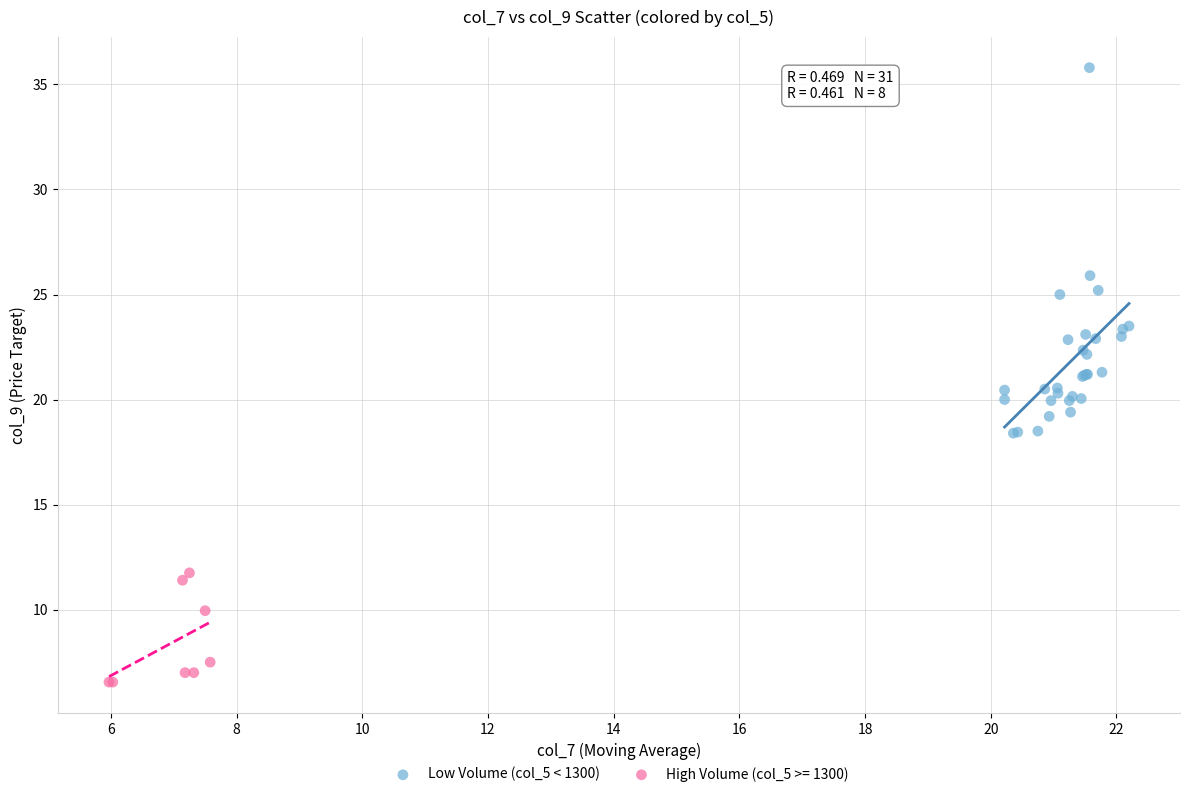

Which series reaches the minimum Y coordinate?

High Volume (col_5 >= 1300)